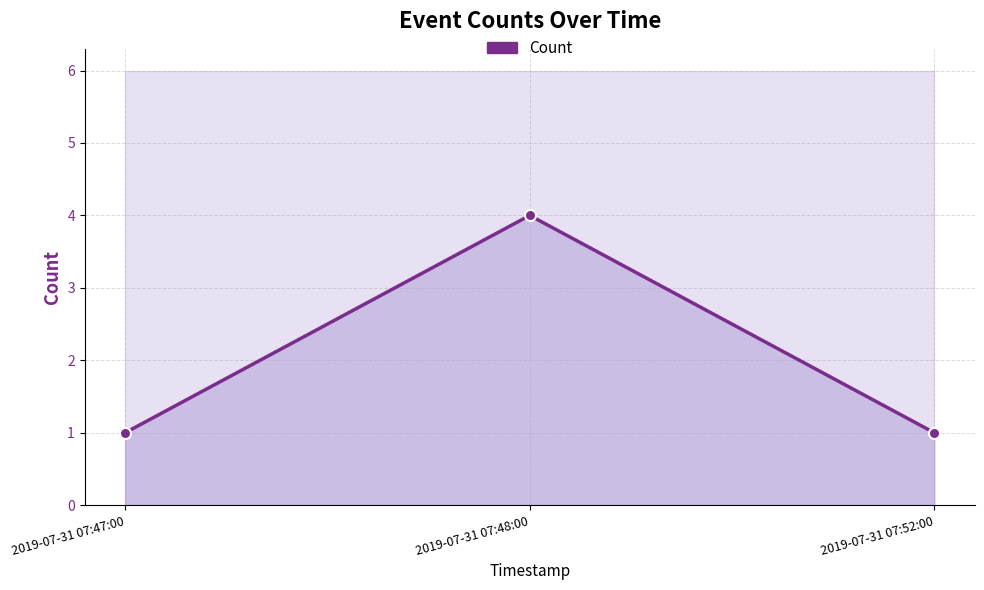

What is the label of the 2nd point from the right?

2019-07-31 07:48:00